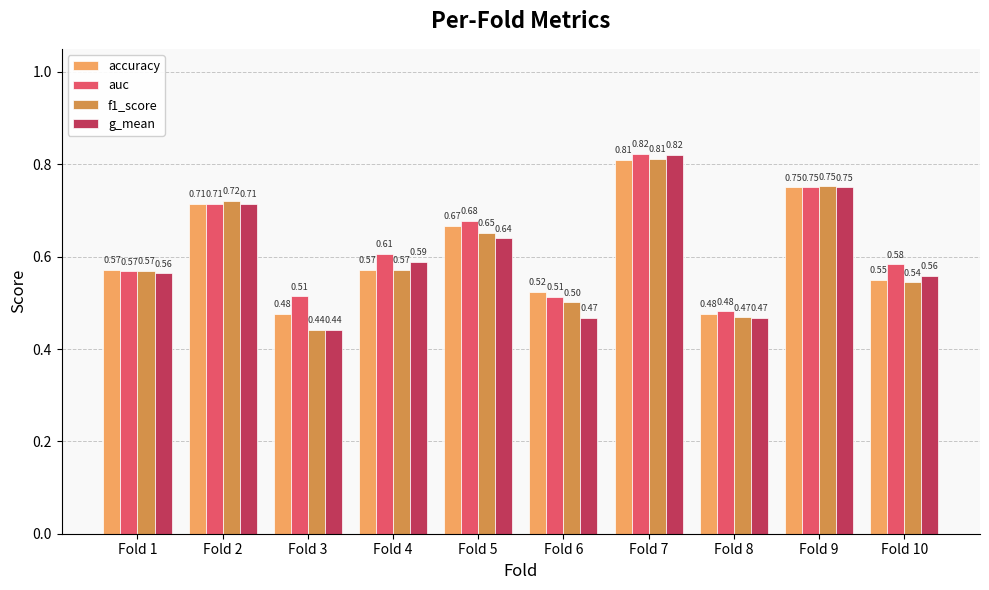

True or false: accuracy has a value of 0.8 at Fold 6.

False